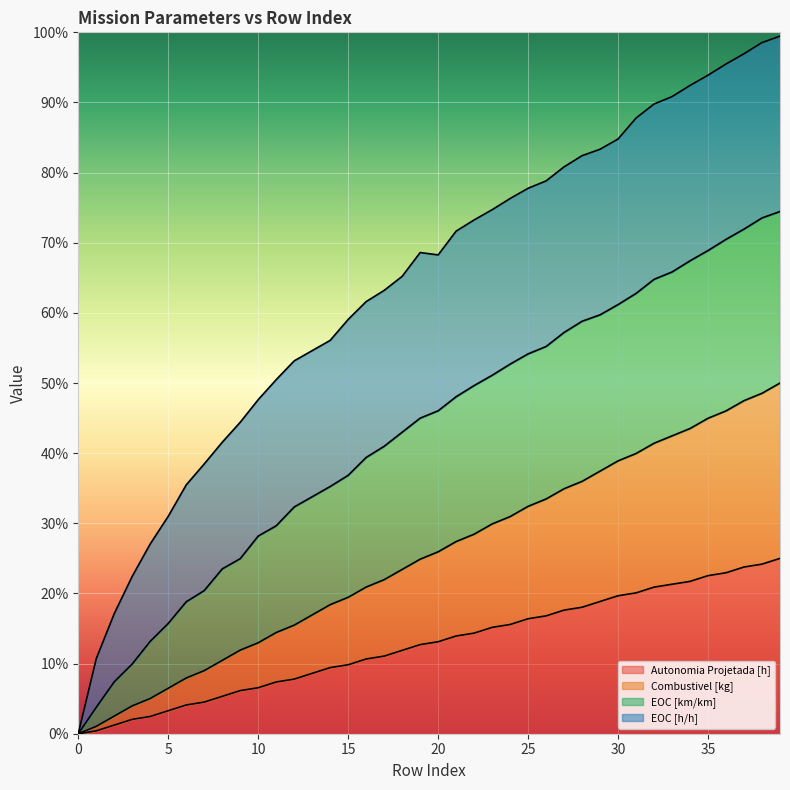

The value of Combustivel [kg] at 26 is 0.3. True or false?

True